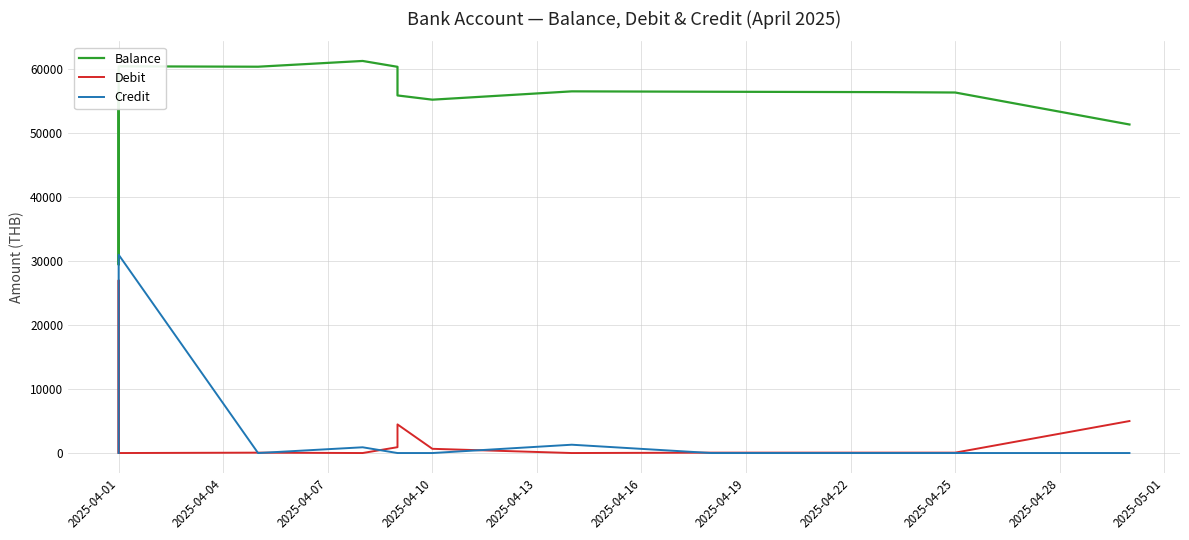

Which series has the largest total across all categories?

Balance